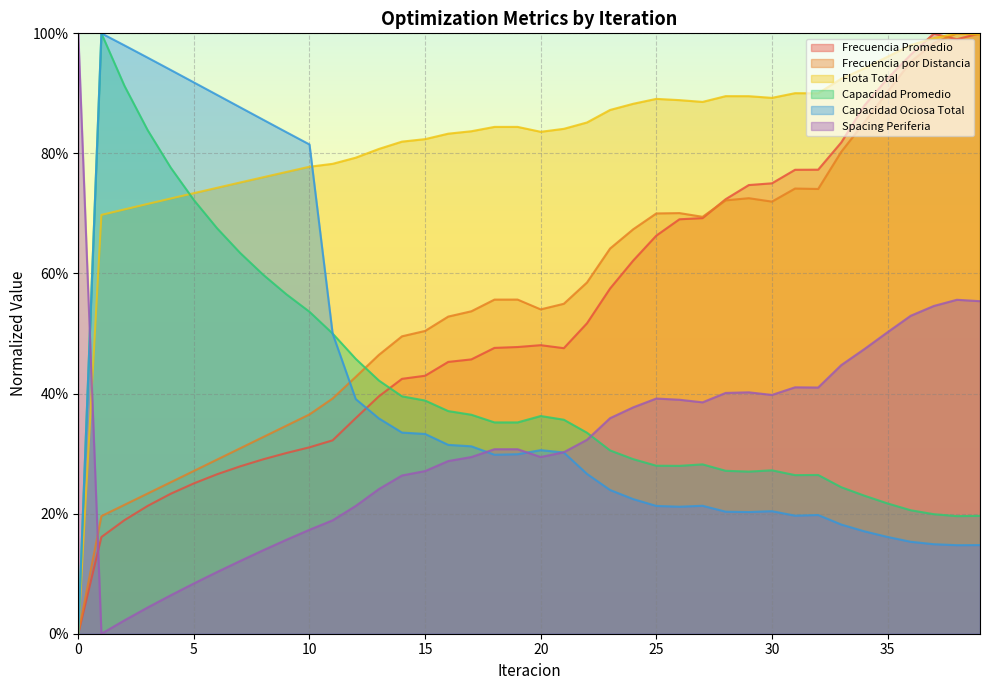

What are all the series names shown in the legend?

Frecuencia Promedio, Frecuencia por Distancia, Flota Total, Capacidad Promedio, Capacidad Ociosa Total, Spacing Periferia